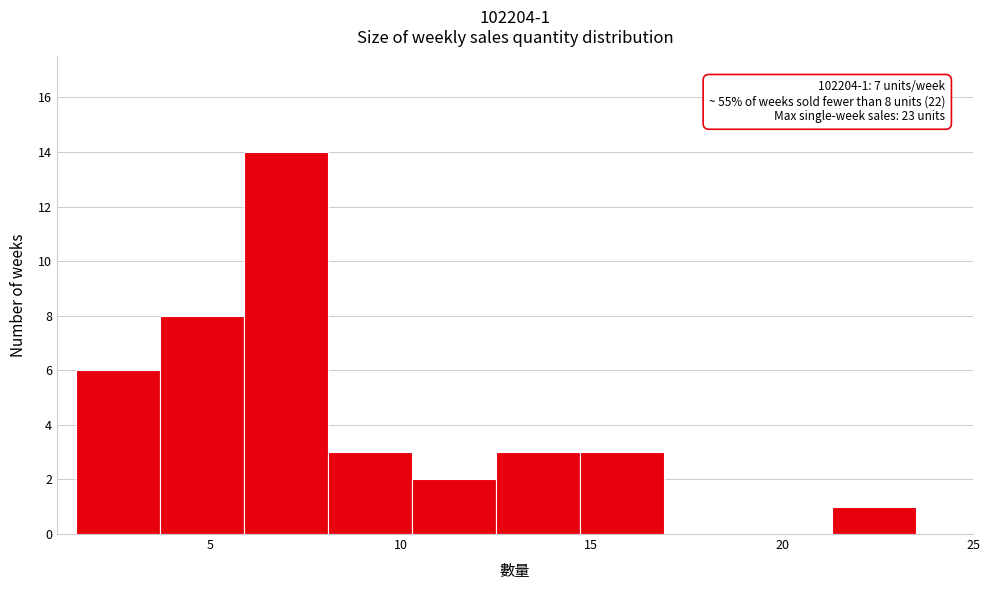

Which range on the x-axis has the tallest bar?

5.9 to 8.1